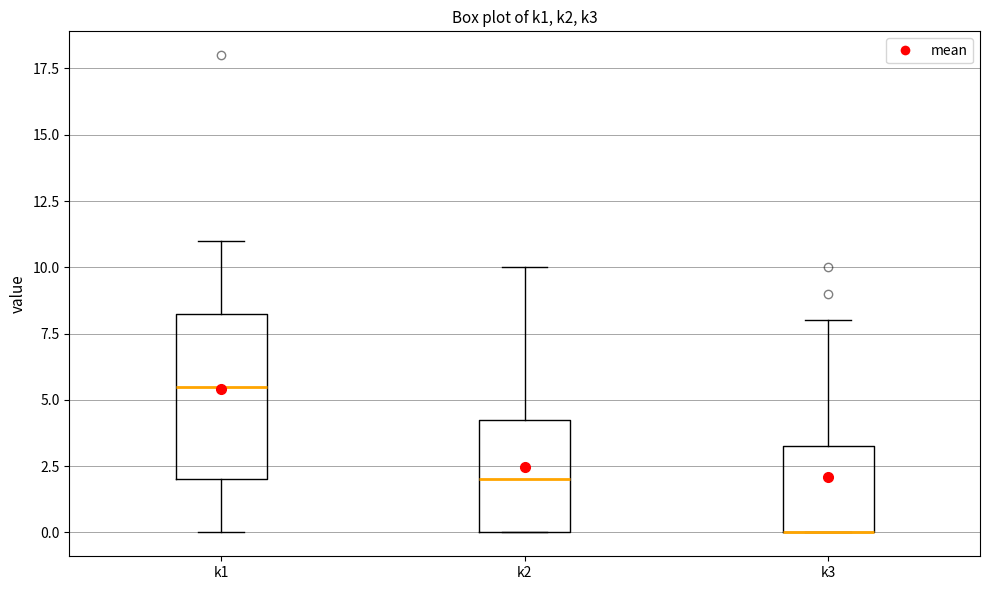

Where does the median line of the box for k2 sit on the y-axis? The values are not printed on the chart, so give them approximately, as read against the axis.

2.0